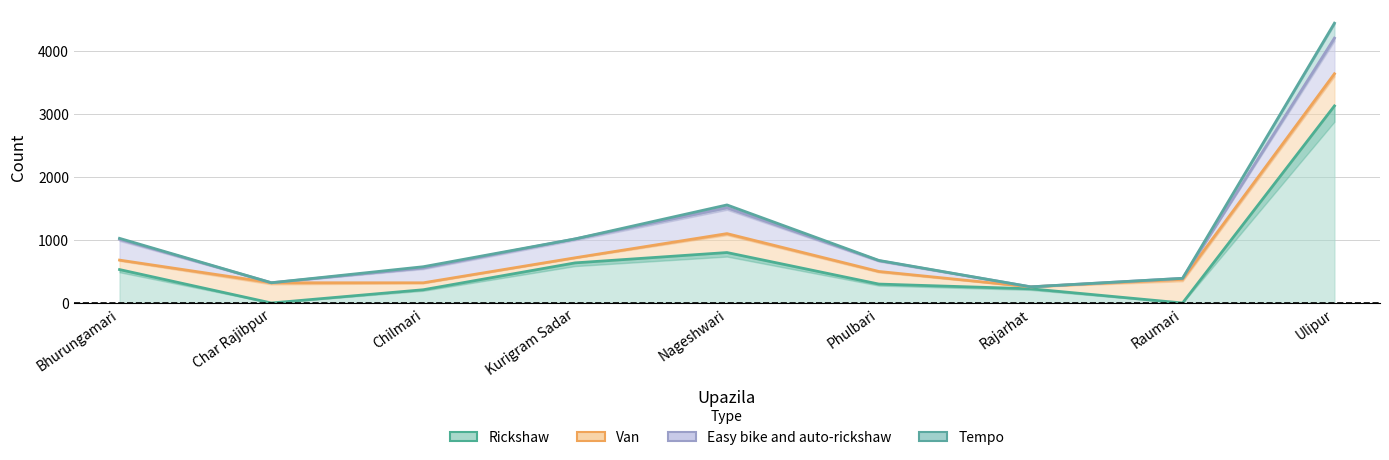

Rank the categories by Van value from highest to lowest.

Ulipur, Nageshwari, Kurigram Sadar, Bhurungamari, Phulbari, Raumari, Char Rajibpur, Chilmari, Rajarhat